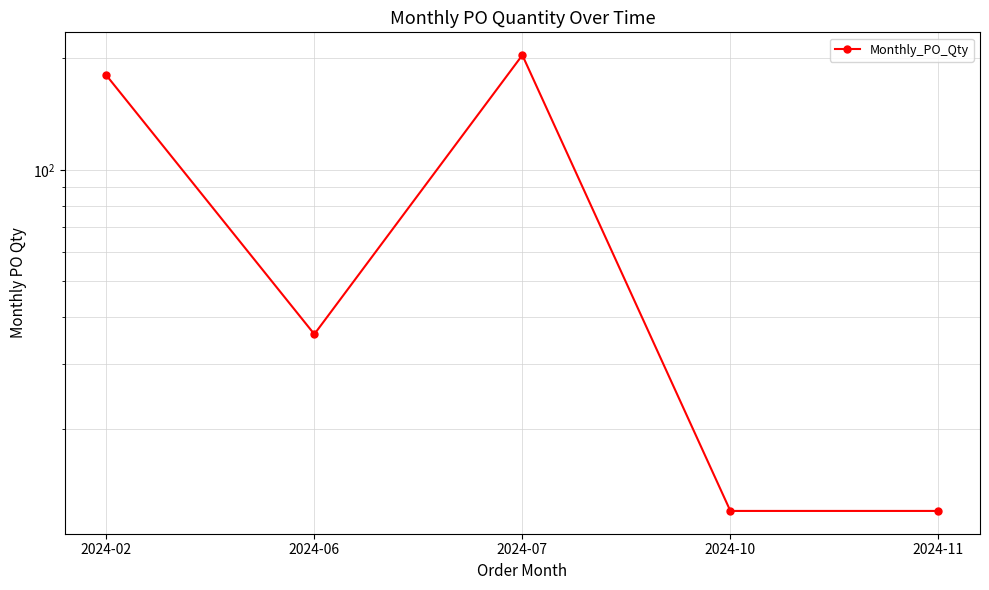

What is the approximate value at 2024-06?

36